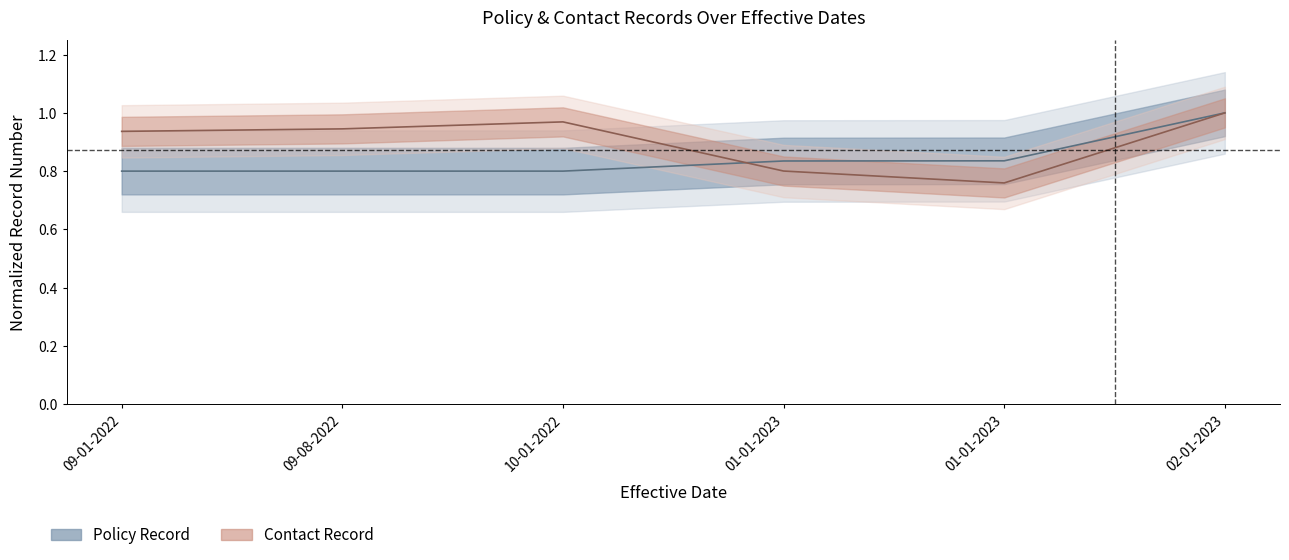

What is the maximum value for Contact Record?

1.0